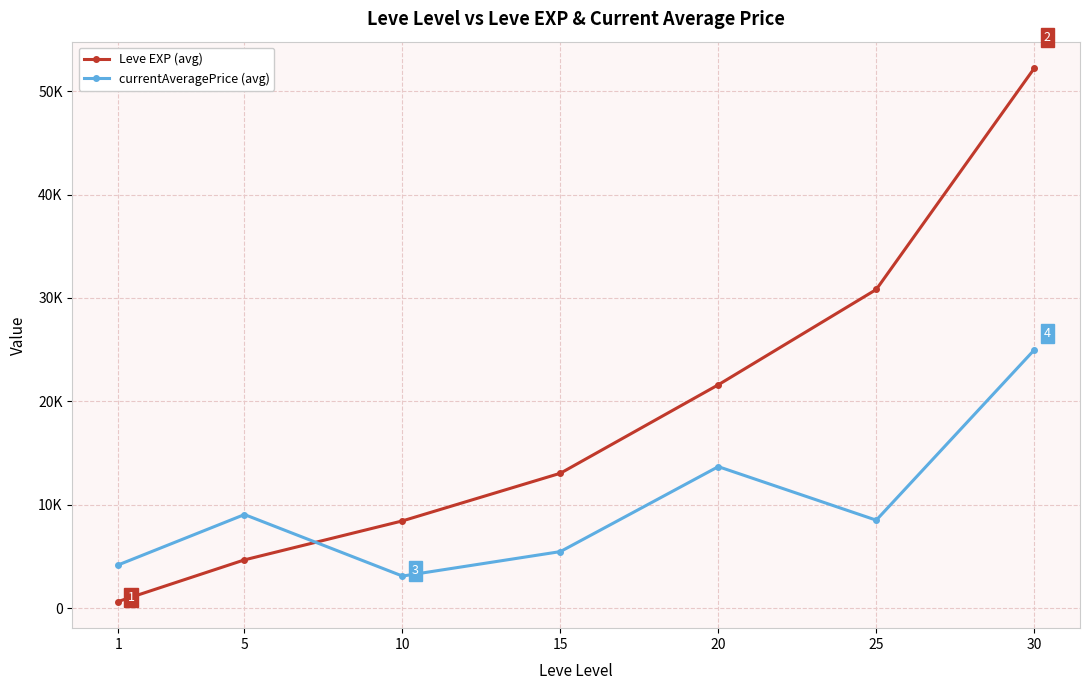

Does the chart display data point markers on the line(s)?

Yes